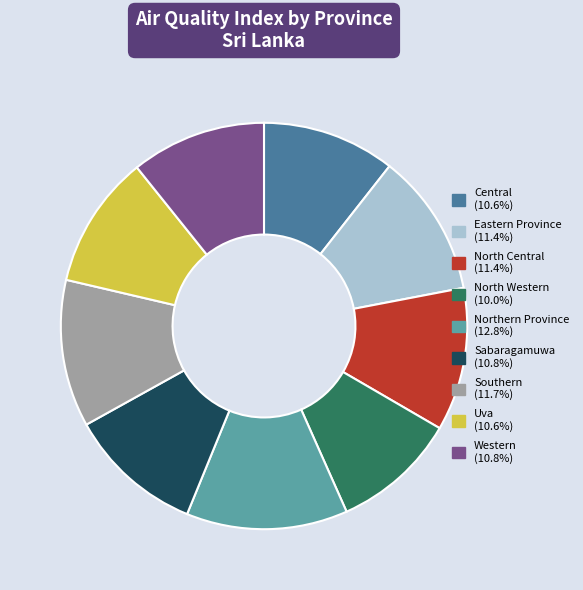

Combined, do Western and Eastern Province account for over 50%?

No